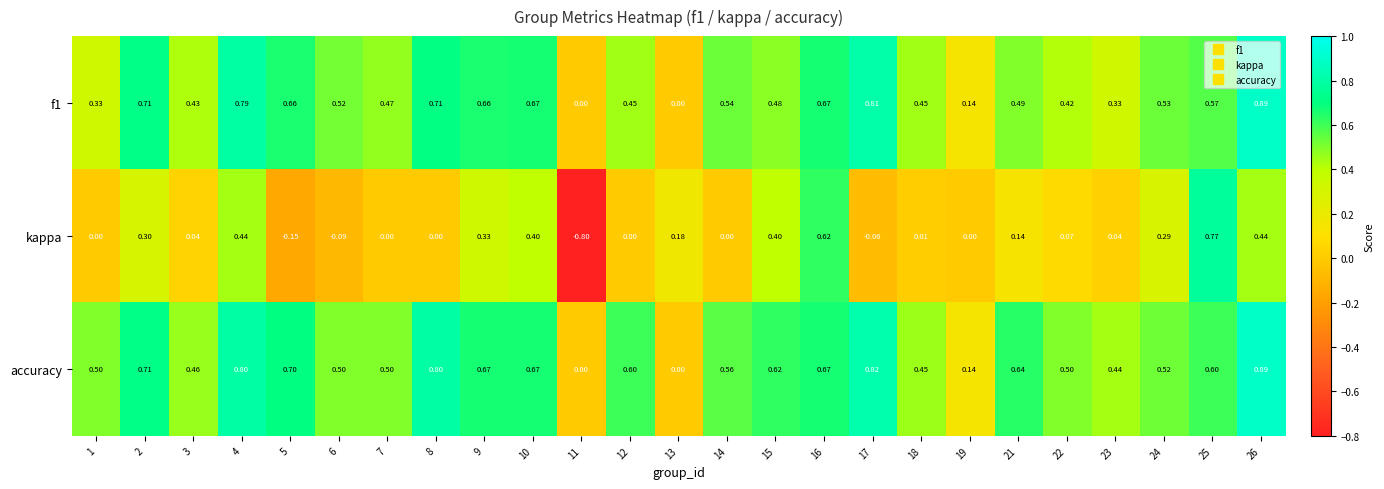

Between 7 and 18, which series saw the biggest shift?

accuracy